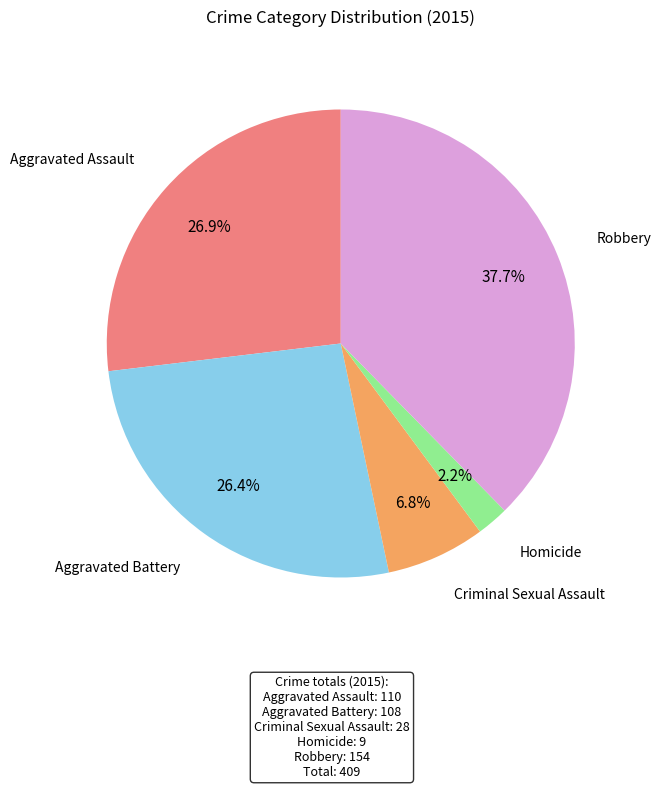

Is there any slice that represents more than half of the pie?

No